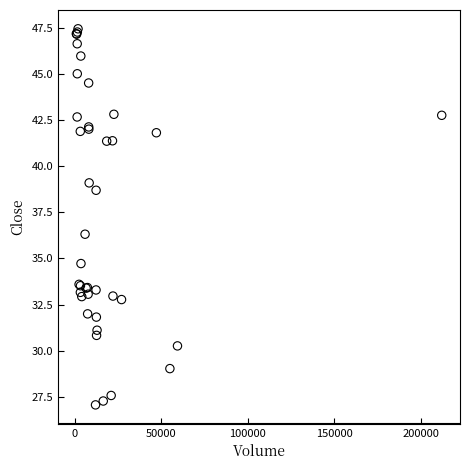

What Y value in the scatter plot is closest to 37?

36.3